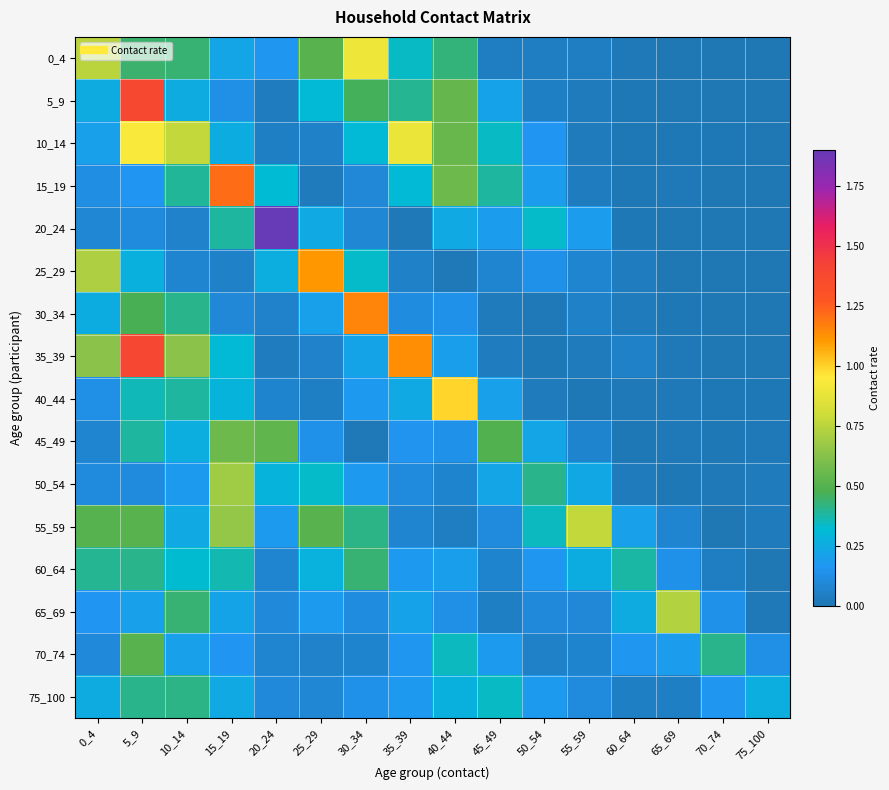

Which has a higher value, 60_64 or 30_34?

30_34